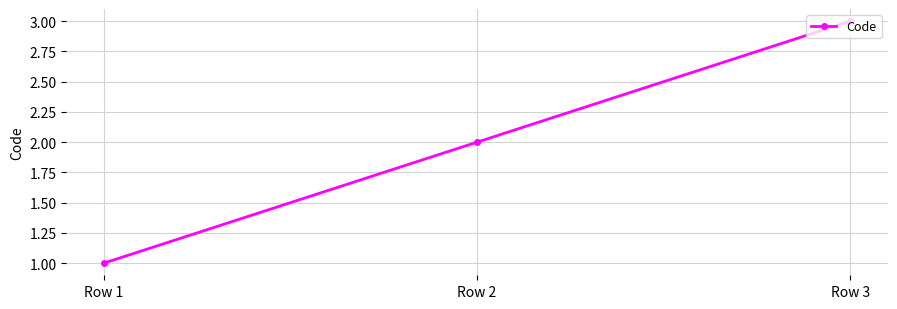

True or false: the data shows 2 at Row 2.

True